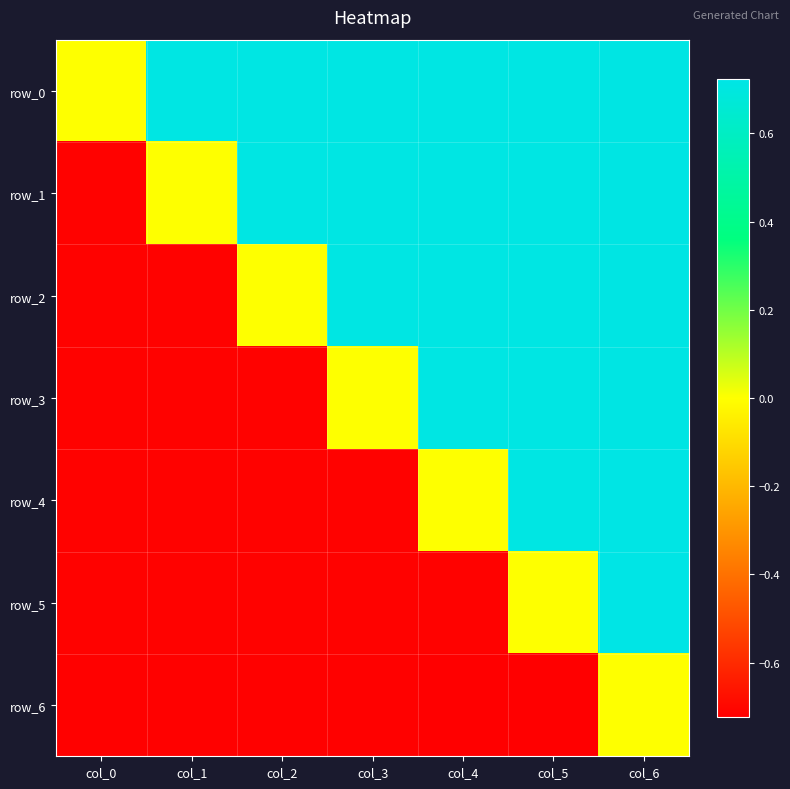

Which label corresponds to the smallest value in the chart?

col_5